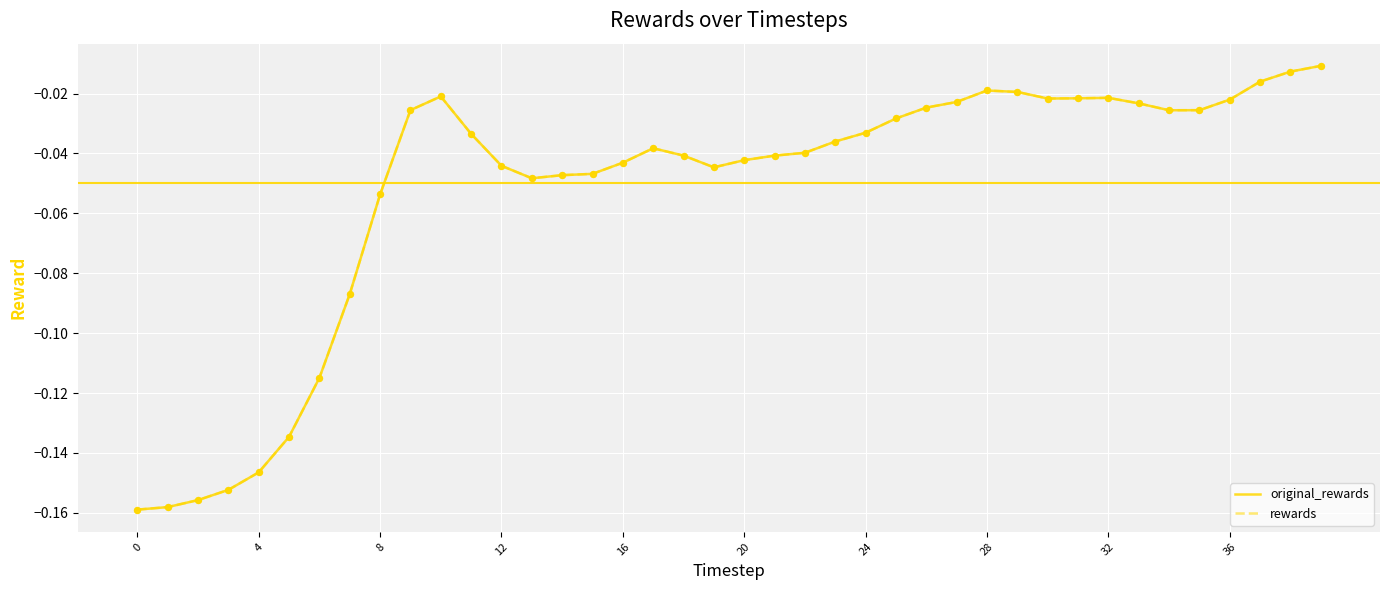

Is this an area chart (filled region under the line)?

No